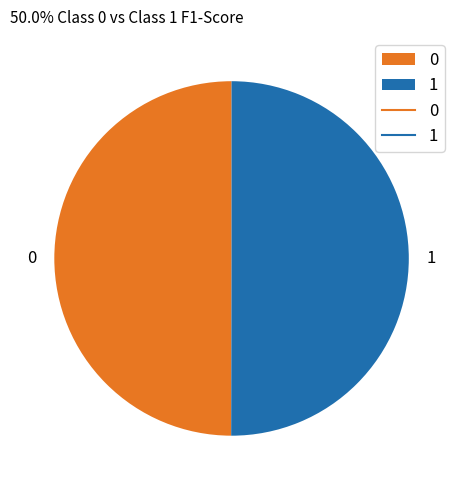

Is it true that 1 is 38% of the pie?

False